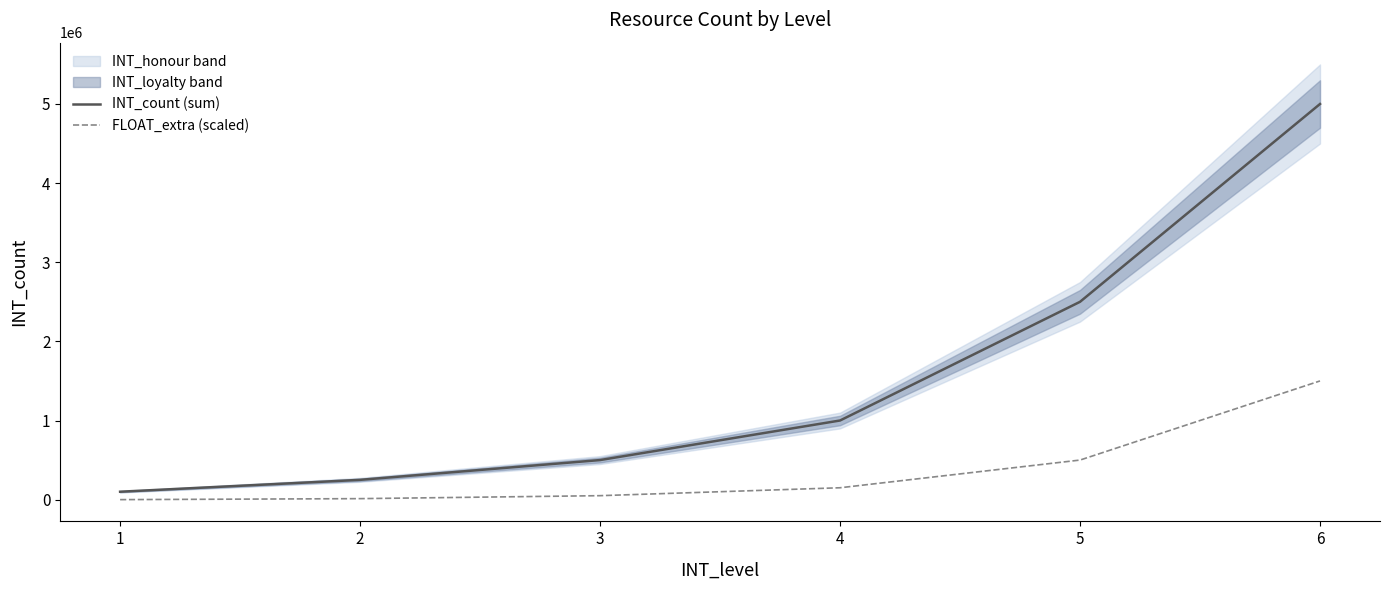

What is the difference between the FLOAT_extra (scaled) values at 2 and 4?

137500